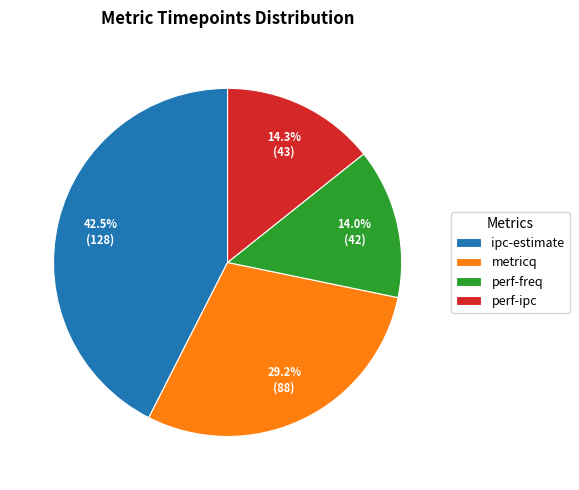

Is there any slice that represents more than half of the pie?

No